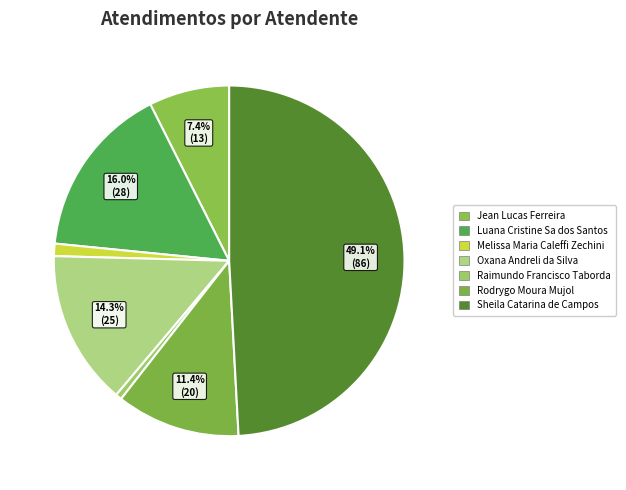

To the nearest percent, what portion does Sheila Catarina de Campos represent?

49%